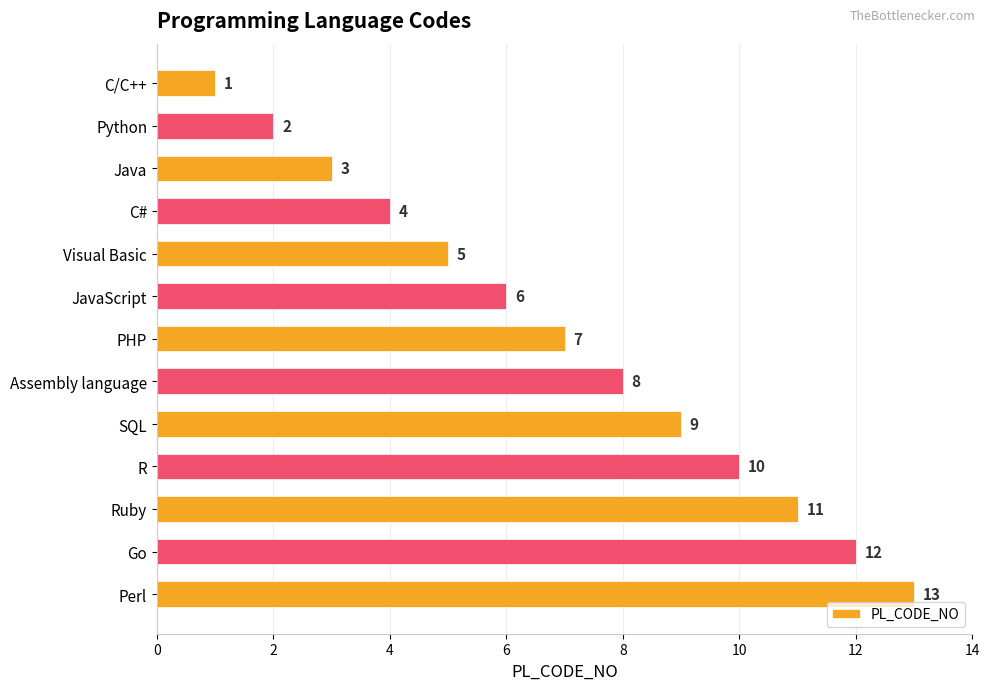

Which has a higher value, PHP or Java?

PHP